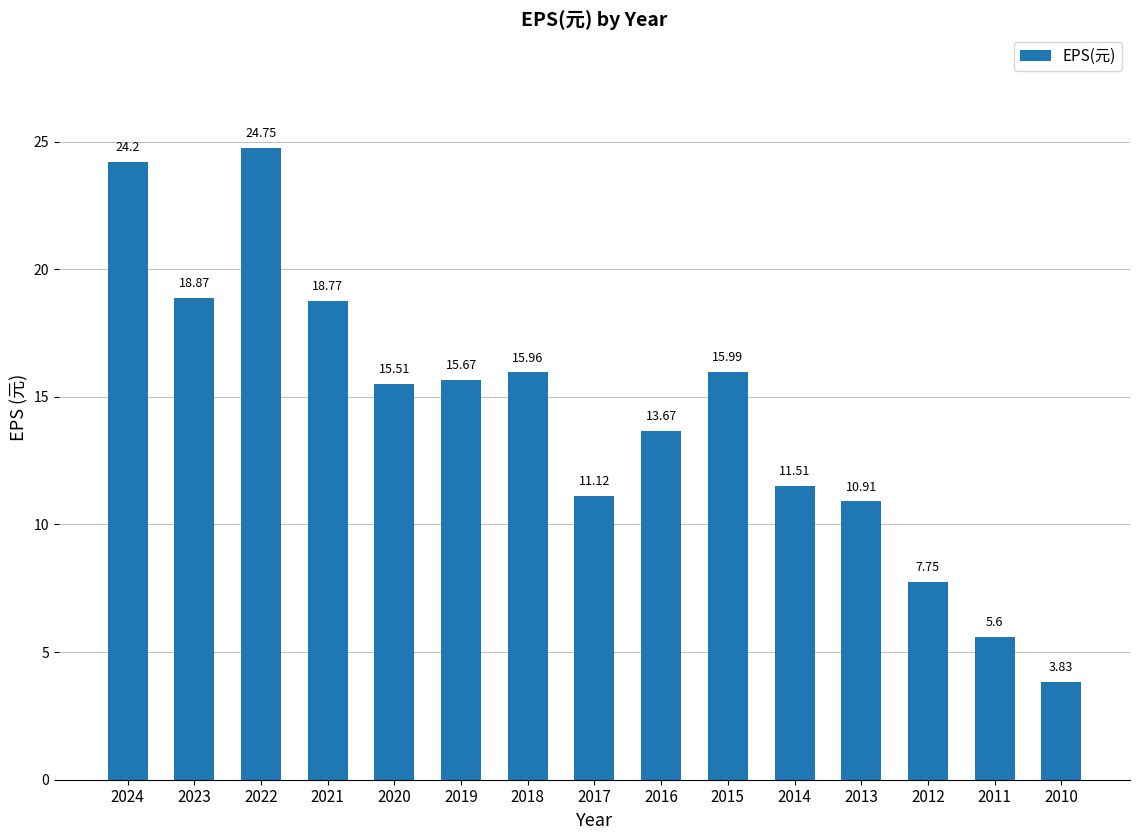

The value at 2011 is 5.6. True or false?

True